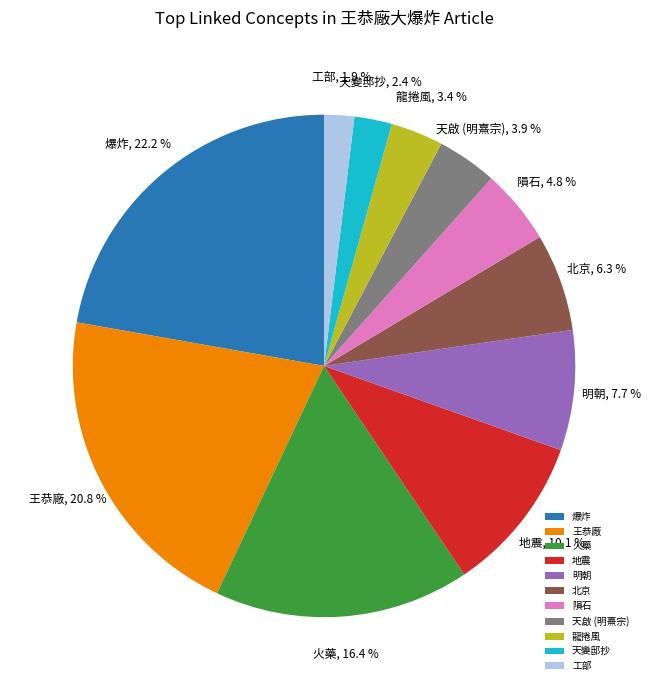

How many segments does this pie chart have?

11